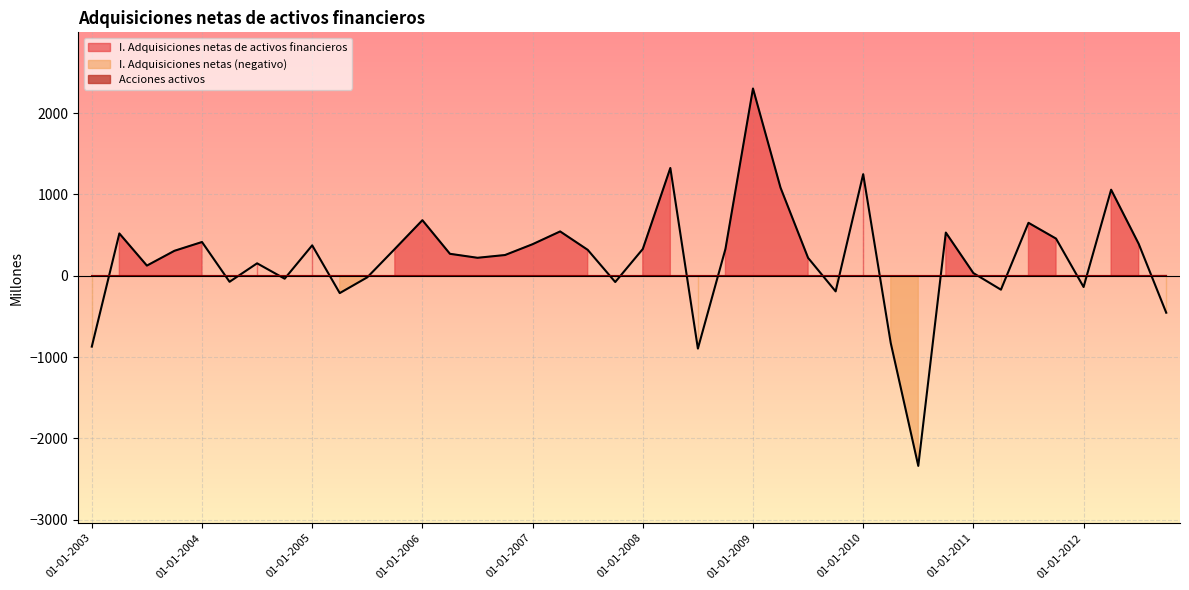

What is the label of the 15th point from the left?

01-07-2006